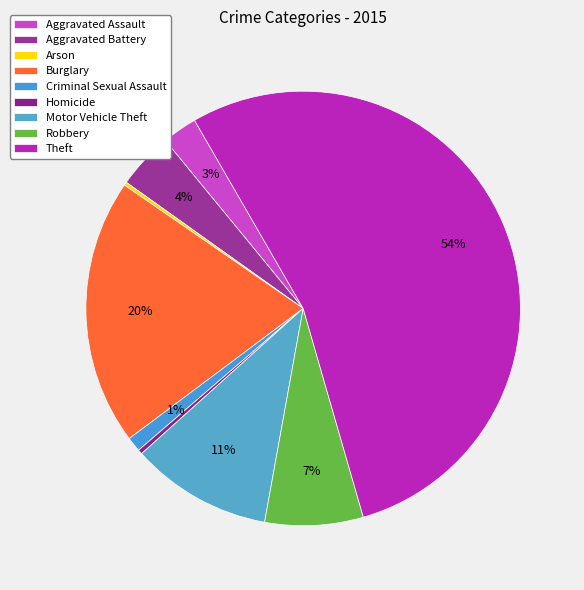

Which category has the smallest portion of the pie?

Arson